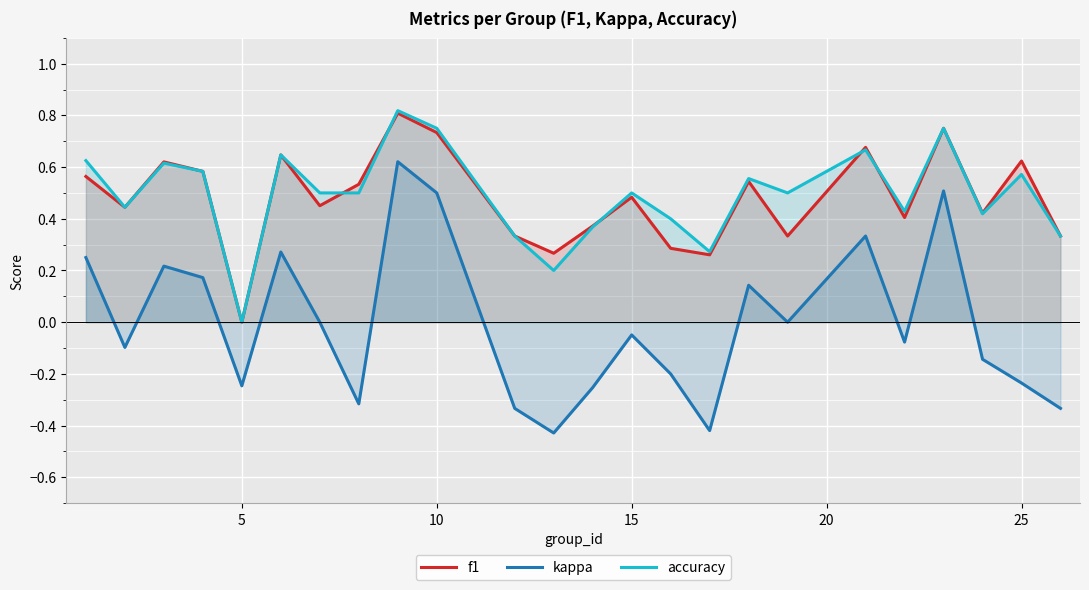

True or false: kappa has more than 0 interior local peaks.

True